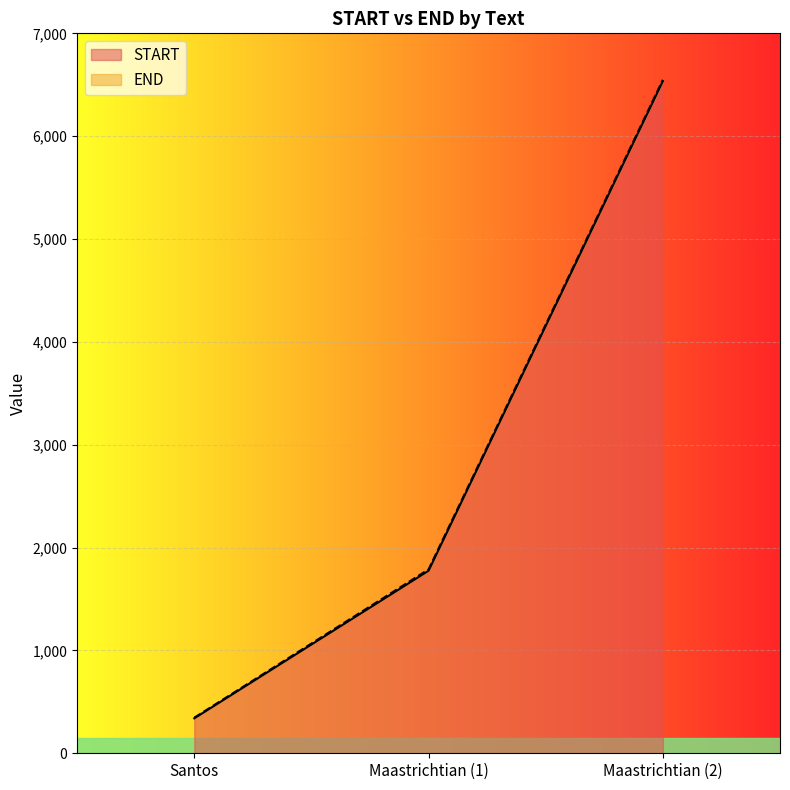

Is it true that START equals 492 at Santos?

False